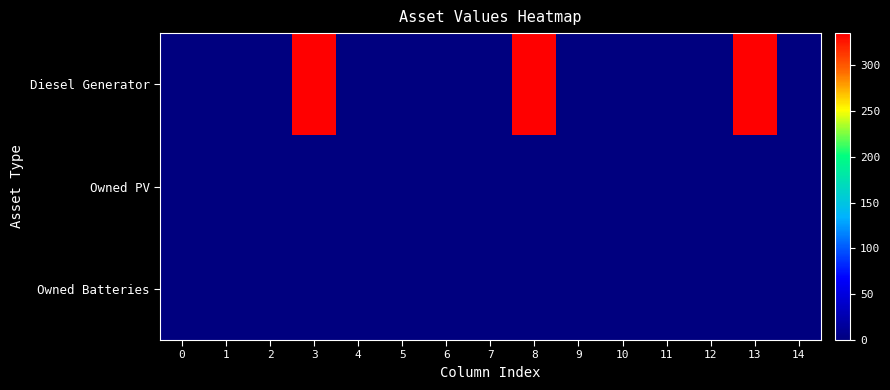

At how many categories does at least one series exceed 10?

3